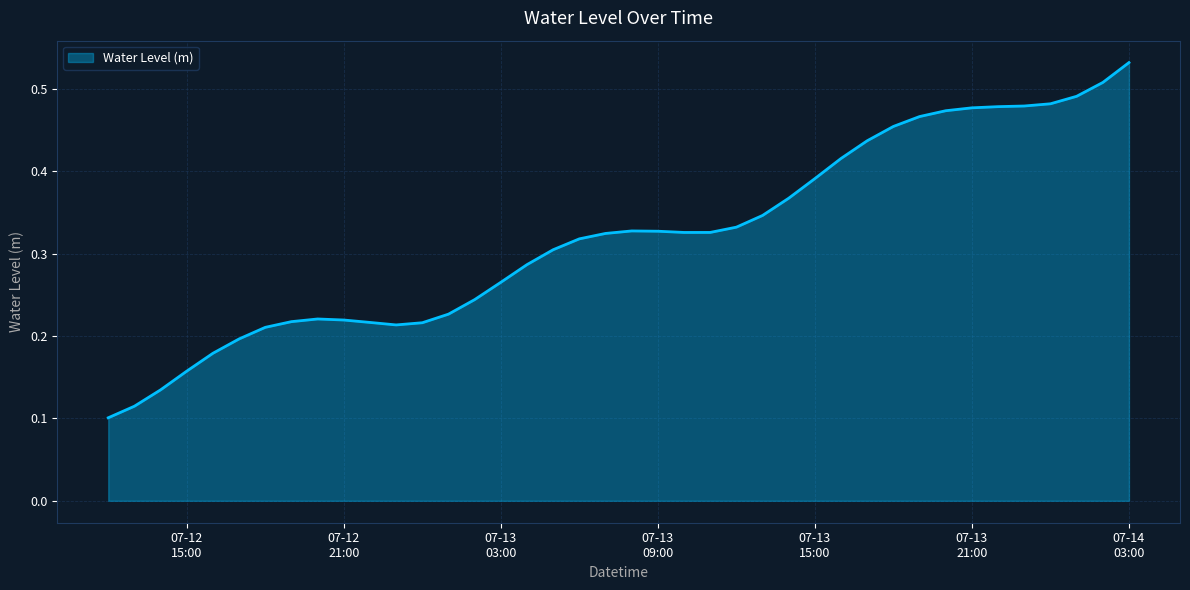

Reading left to right, what are all the values shown in this chart?

0.1	0.1	0.1	0.2	0.2	0.2	0.2	0.2	0.2	0.2	0.2	0.2	0.2	0.2	0.2	0.3	0.3	0.3	0.3	0.3	0.3	0.3	0.3	0.3	0.3	0.3	0.4	0.4	0.4	0.4	0.5	0.5	0.5	0.5	0.5	0.5	0.5	0.5	0.5	0.5